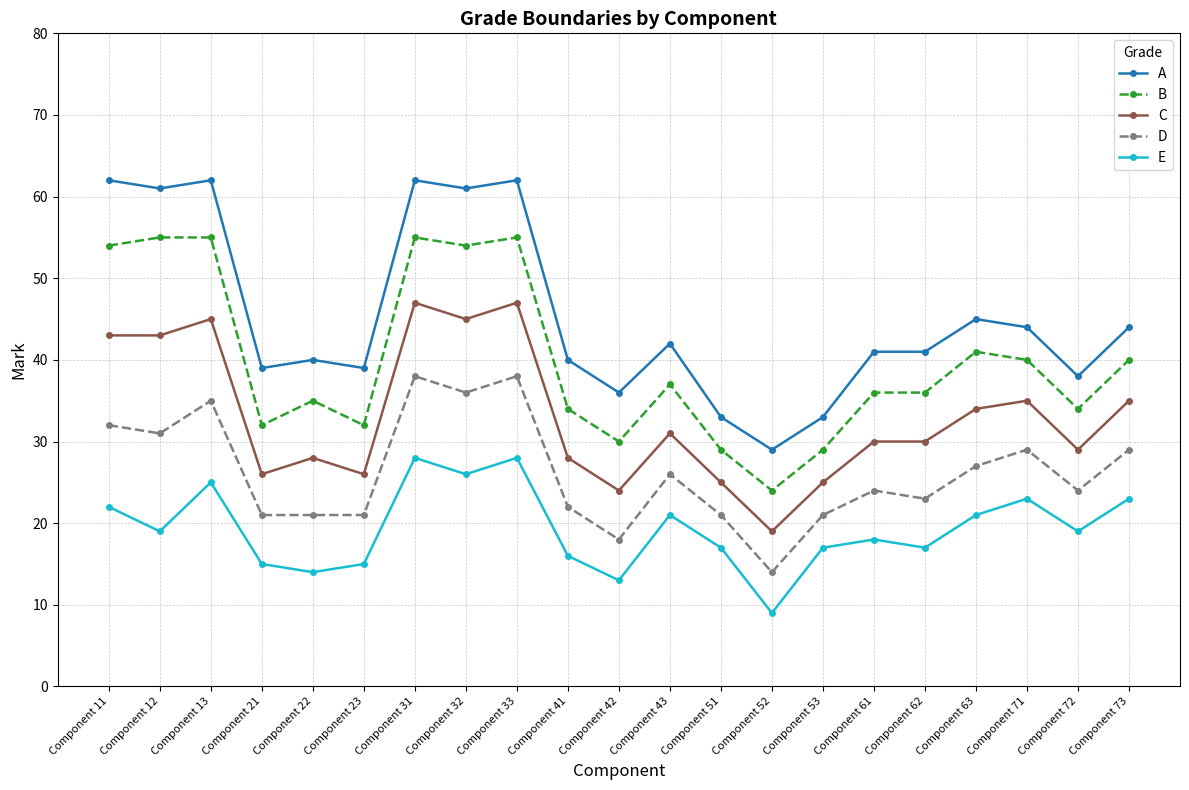

True or false: E and C cross at least once.

False